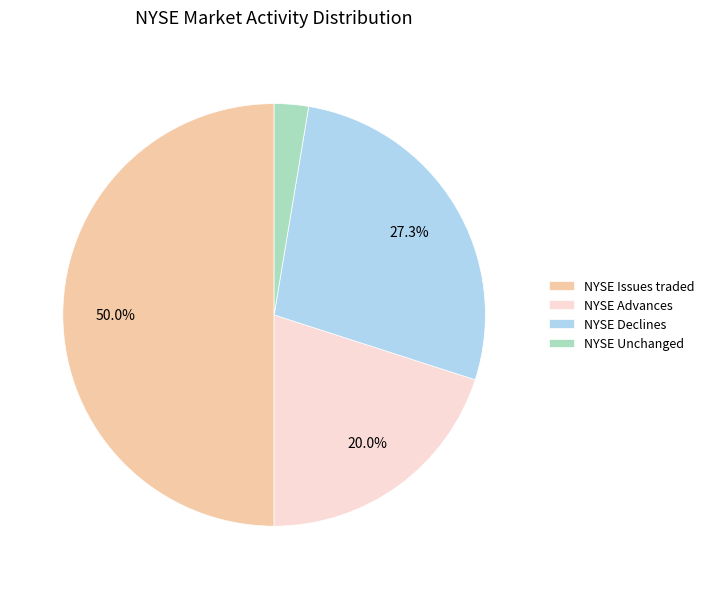

Count the number of slices in the pie.

4